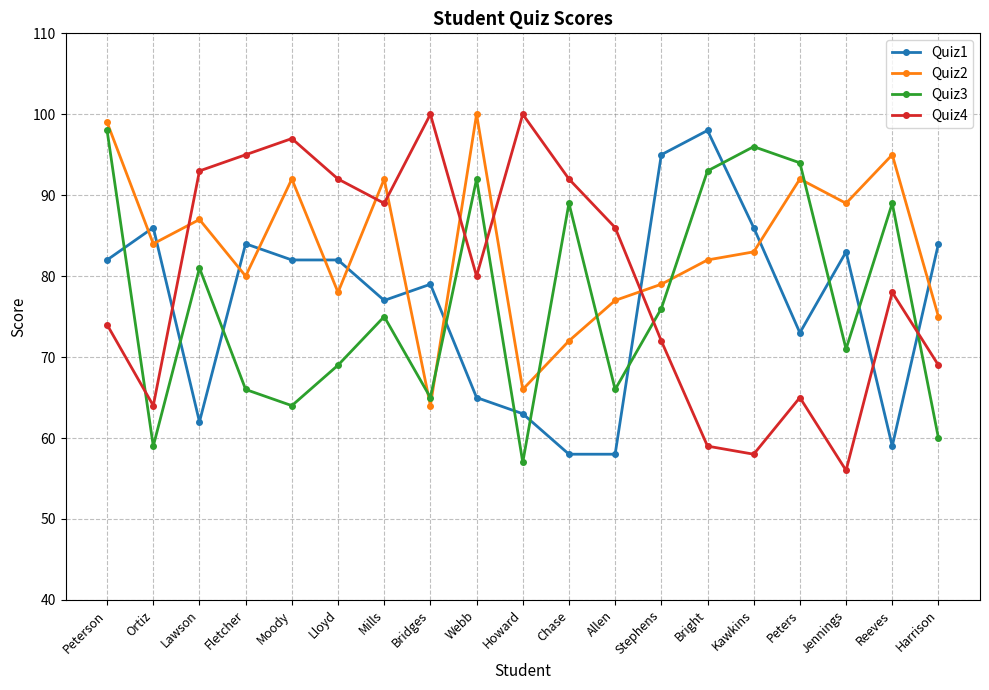

The value of Quiz1 at Allen is 34. True or false?

False